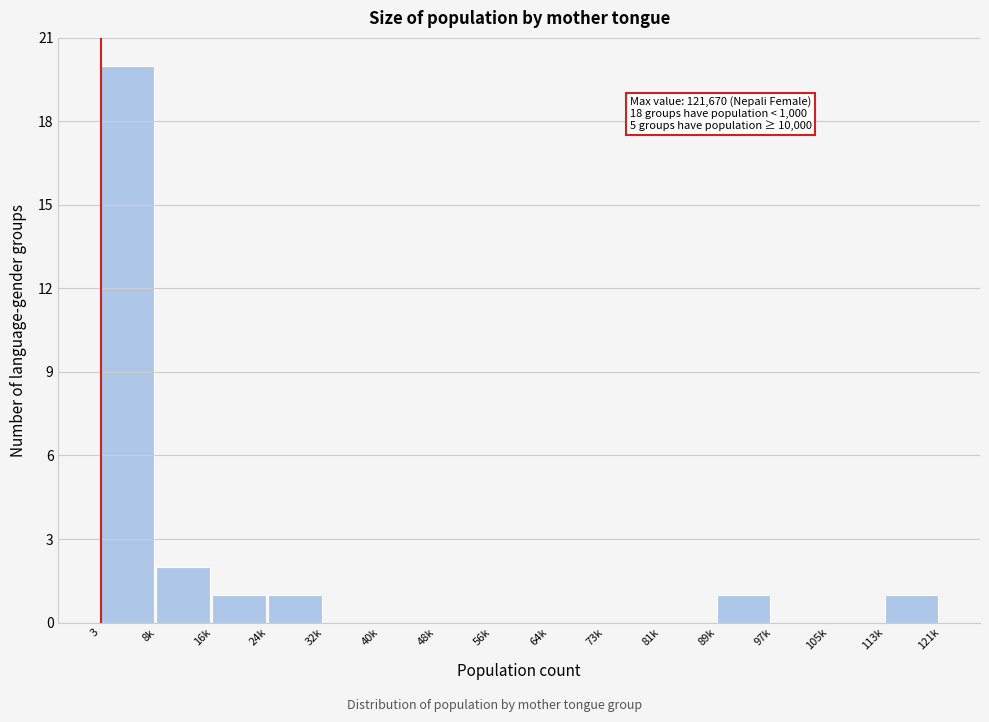

Reading right to left, list all the values displayed in this chart.

113k=1	105k=0	97k=0	89k=1	81k=0	73k=0	64k=0	56k=0	48k=0	40k=0	32k=0	24k=1	16k=1	8k=2	3=20